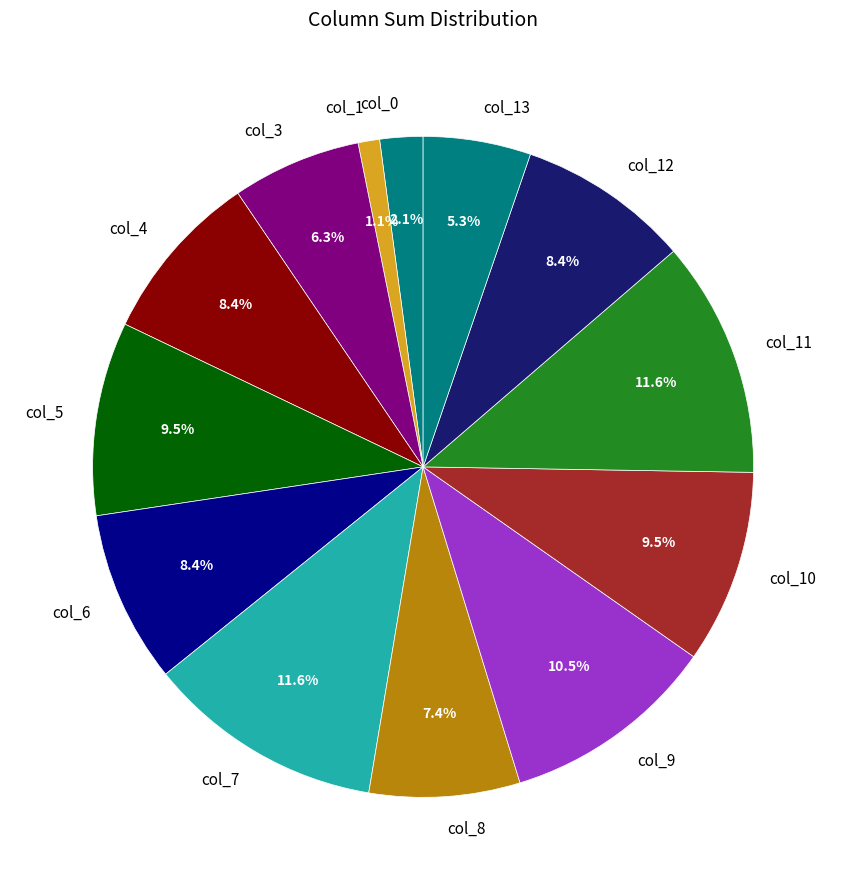

To the nearest percent, what is the difference between the col_11 and col_12 slice percentages?

3%